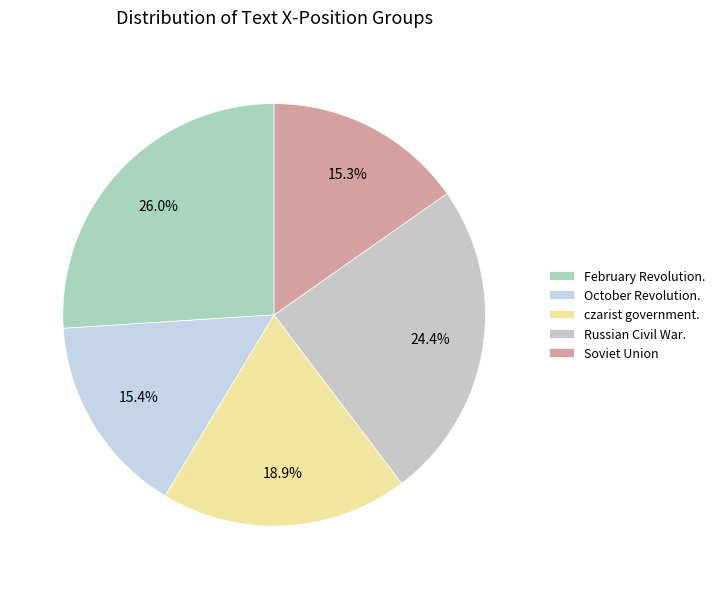

Does any single category account for the majority?

No